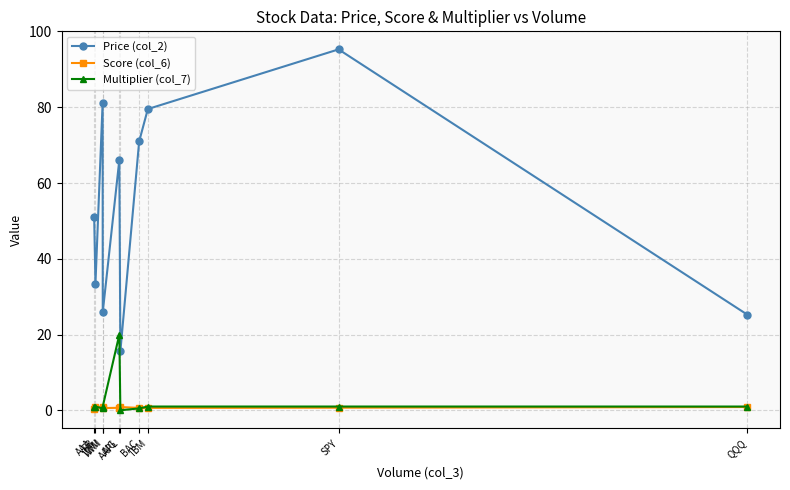

True or false: Price (col_2) has more than 2 points higher than both neighbors.

True